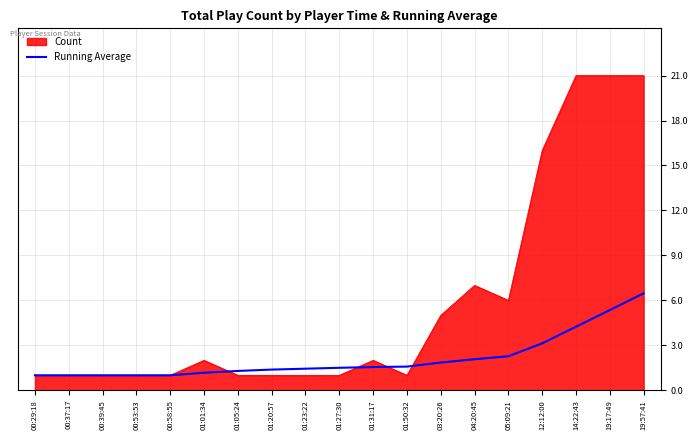

What is the greatest value displayed?

21.0